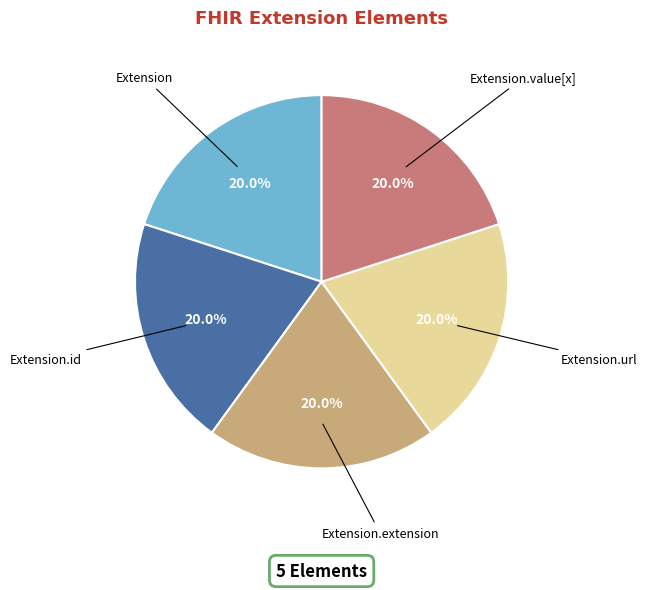

To the nearest percent, what is the difference between the largest and smallest slice percentages?

0%